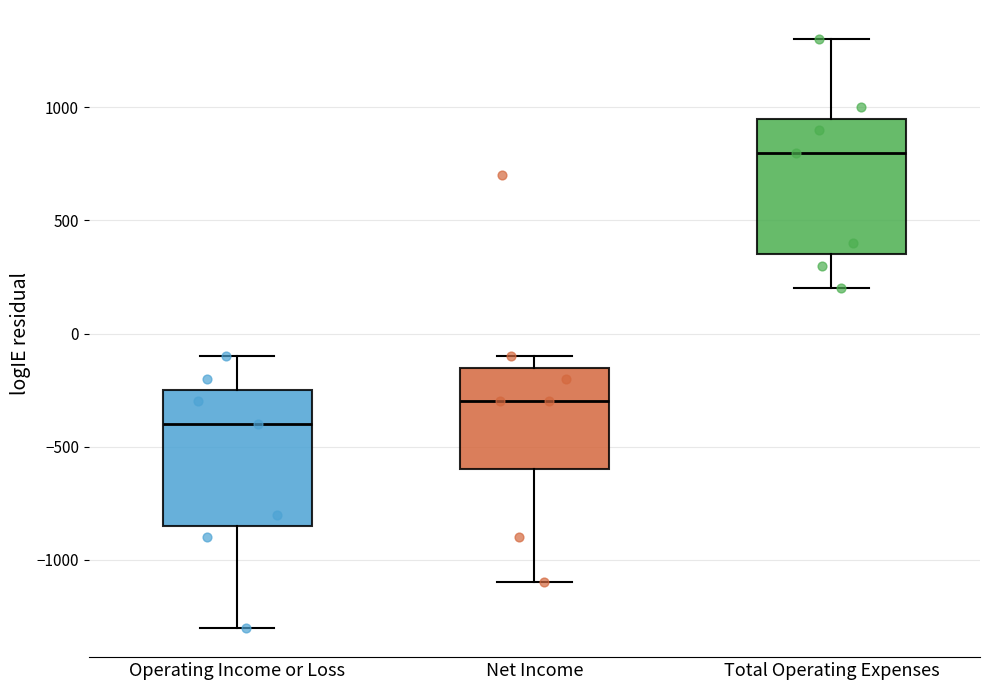

Reading left to right, read every box against the y-axis: the position of its median line, the range the box covers, and the ends of its whiskers. The values are not printed on the chart, so give them approximately, as read against the axis.

Operating Income or Loss: median -400, box -850 to -250, whiskers -1300 to -100
Net Income: median -300, box -600 to -150, whiskers -1100 to -100
Total Operating Expenses: median 800, box 350 to 950, whiskers 200 to 1300